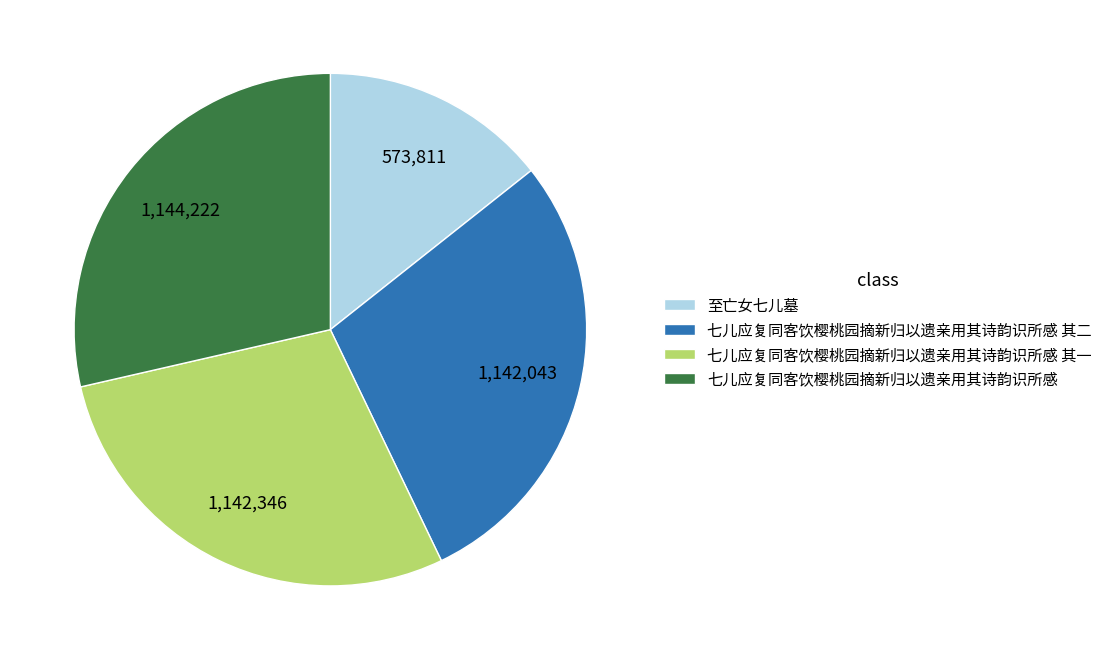

Approximately how many times larger is the value at 七儿应复同客饮樱桃园摘新归以遗亲用其诗韵识所感 其二 compared to 七儿应复同客饮樱桃园摘新归以遗亲用其诗韵识所感 其一?

1.0